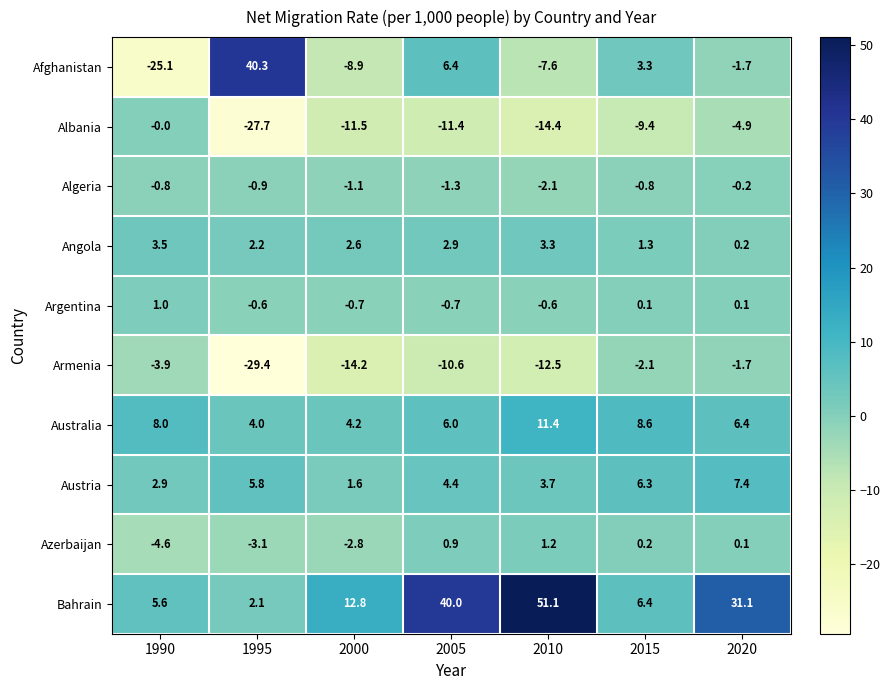

At which category is the sum across all series the highest?

2020